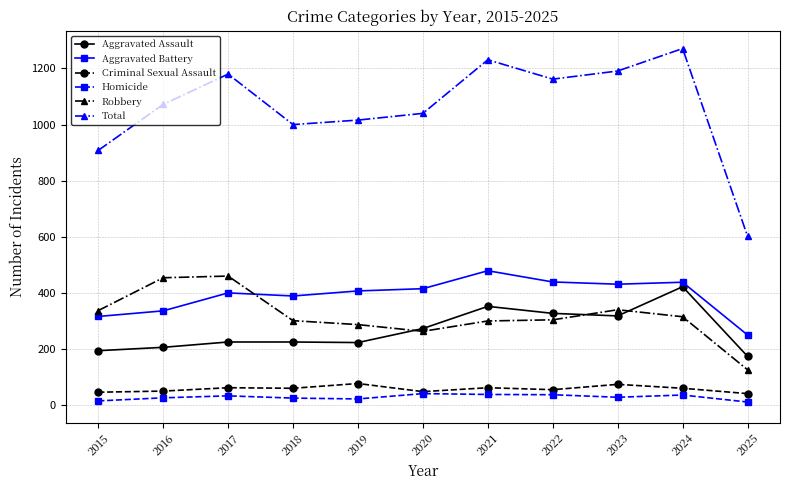

How many lines are shown in the chart?

6